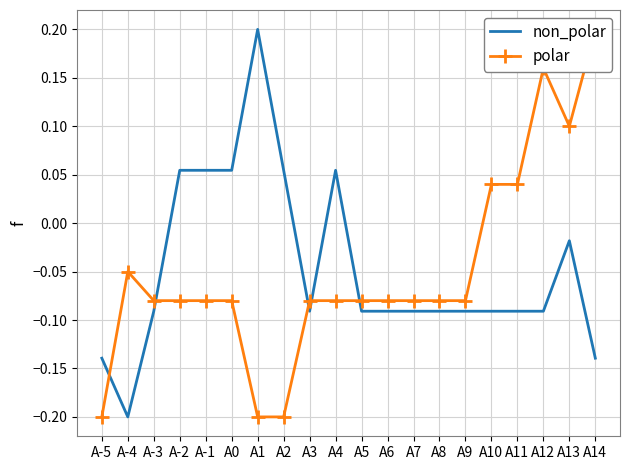

What is the label of the 13th point from the left?

A7